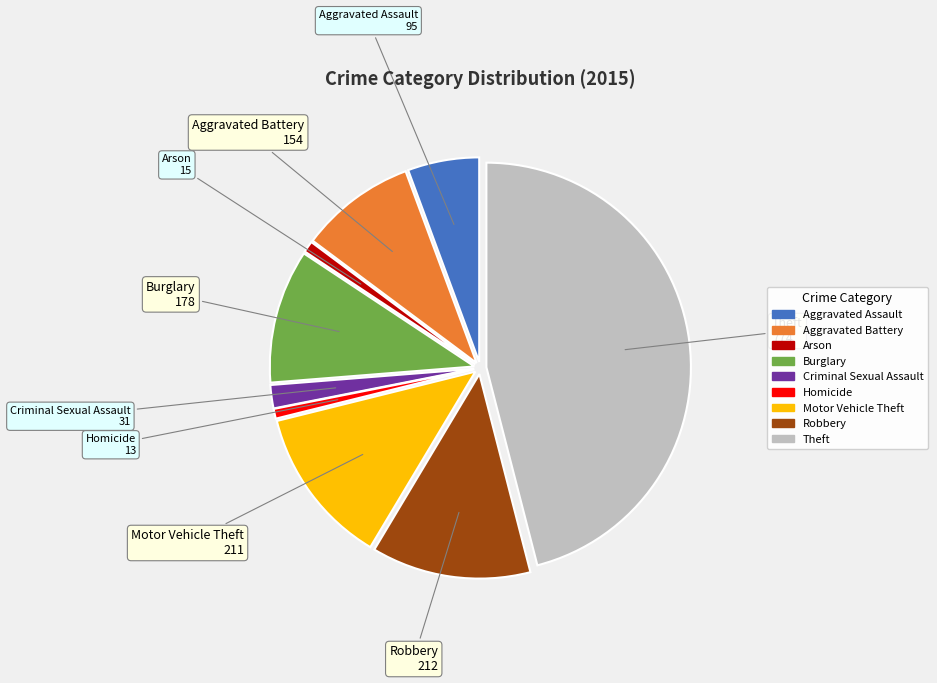

Is there any slice that represents more than half of the pie?

No